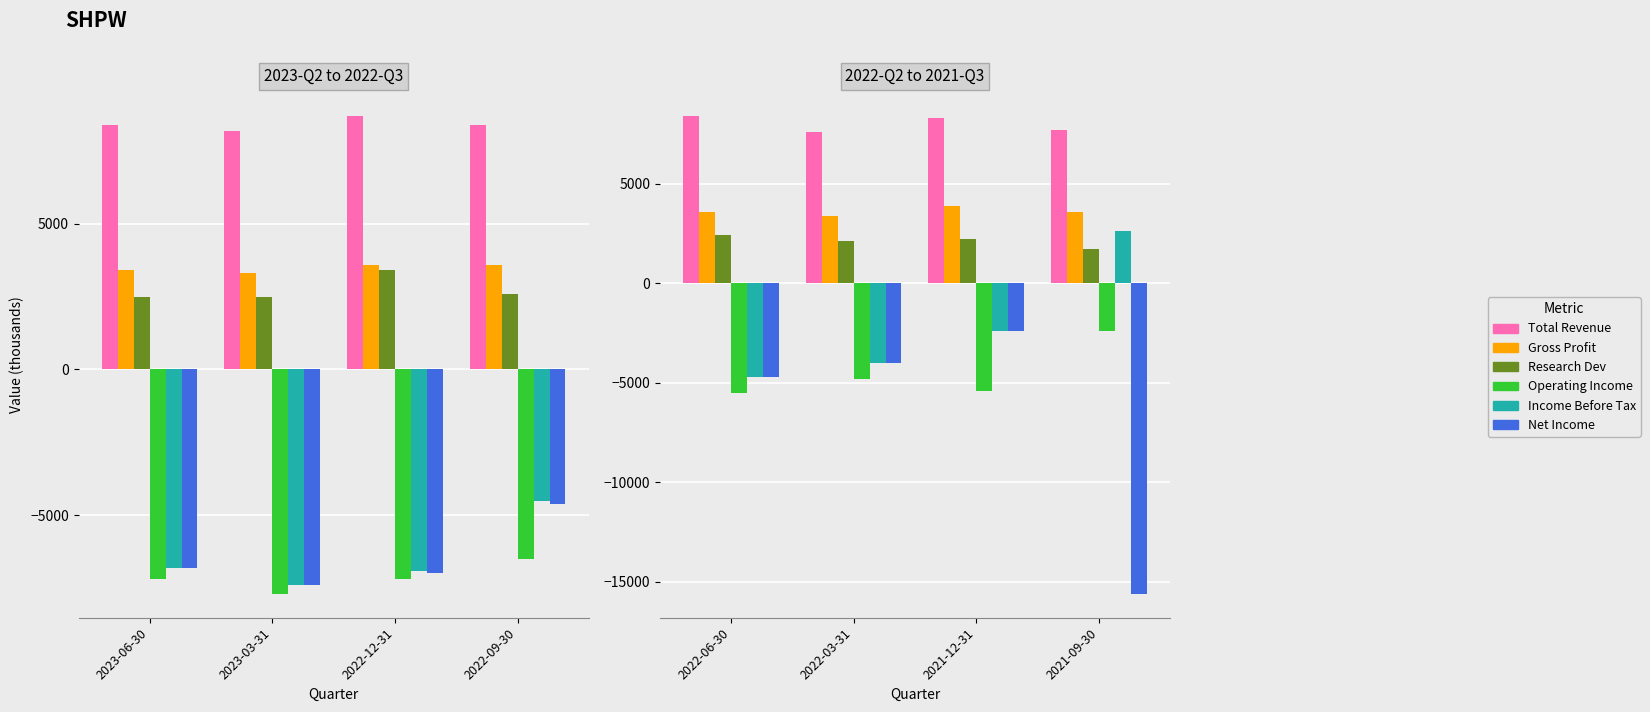

How many data points does each series have?

4